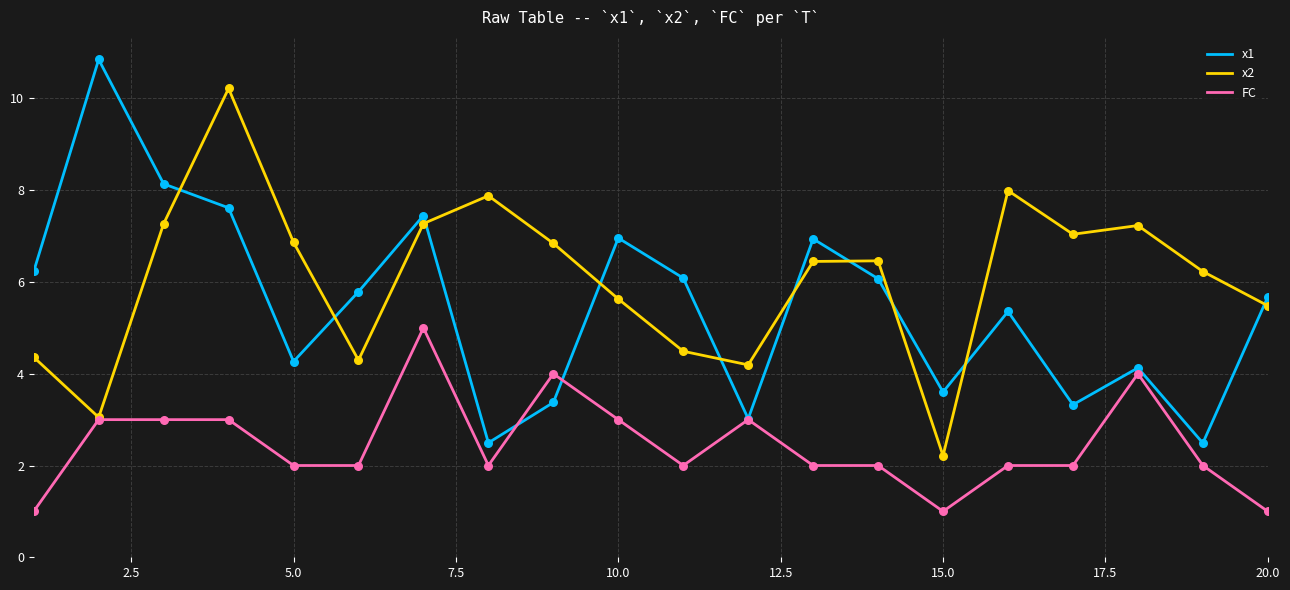

Which series has the largest total across all categories?

x2